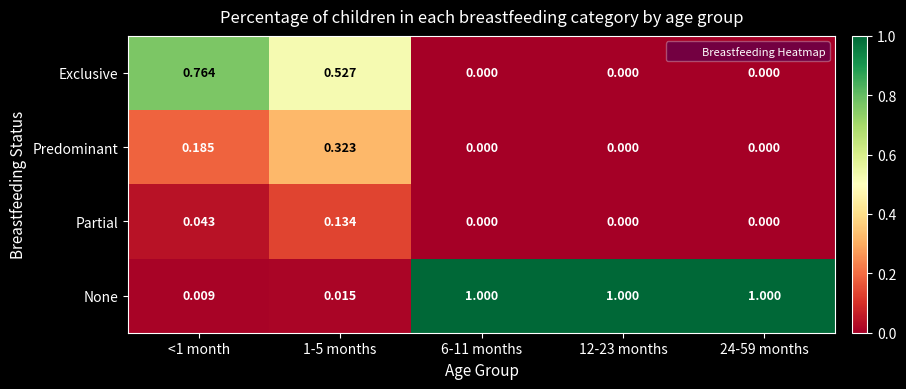

What is the greatest value displayed?

1.0